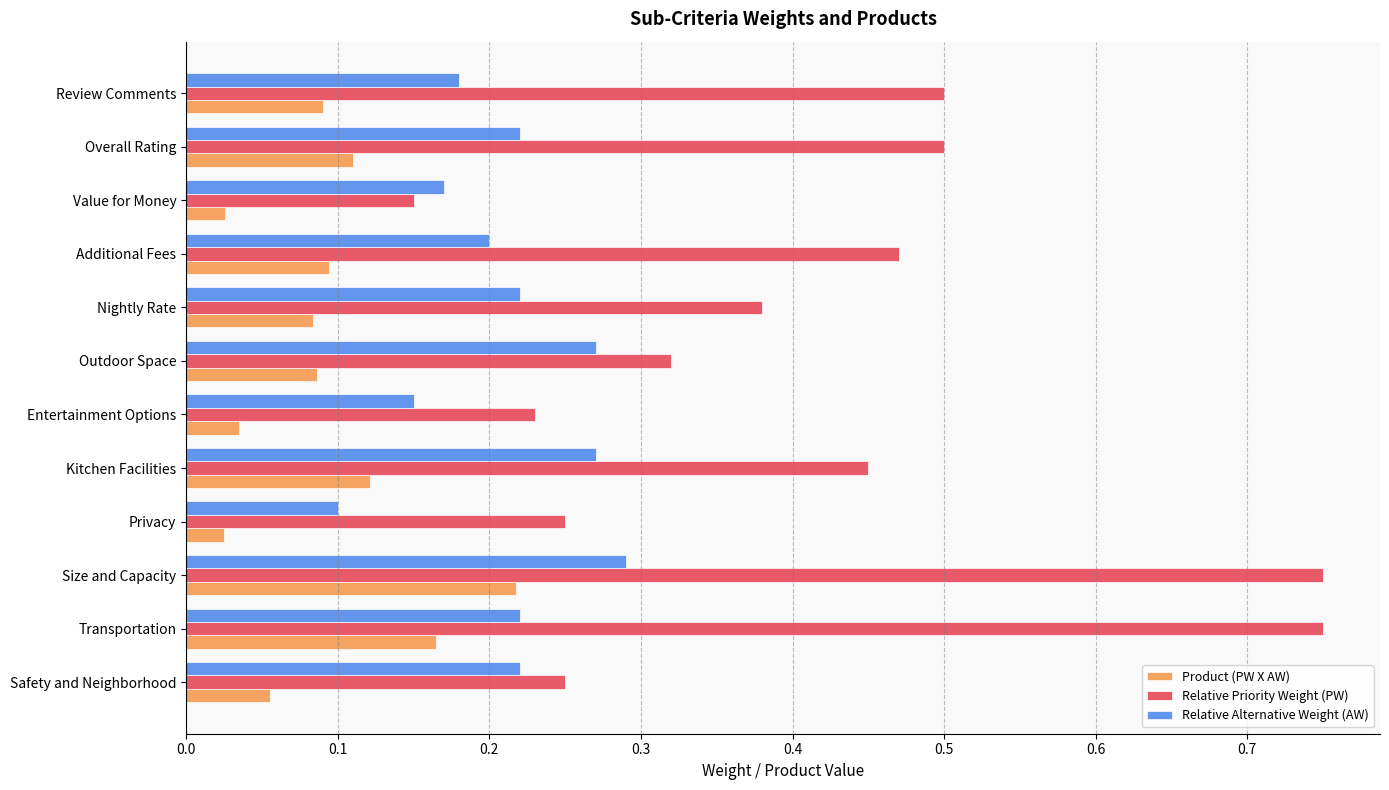

Which series has the widest spread of values?

Relative Priority Weight (PW)